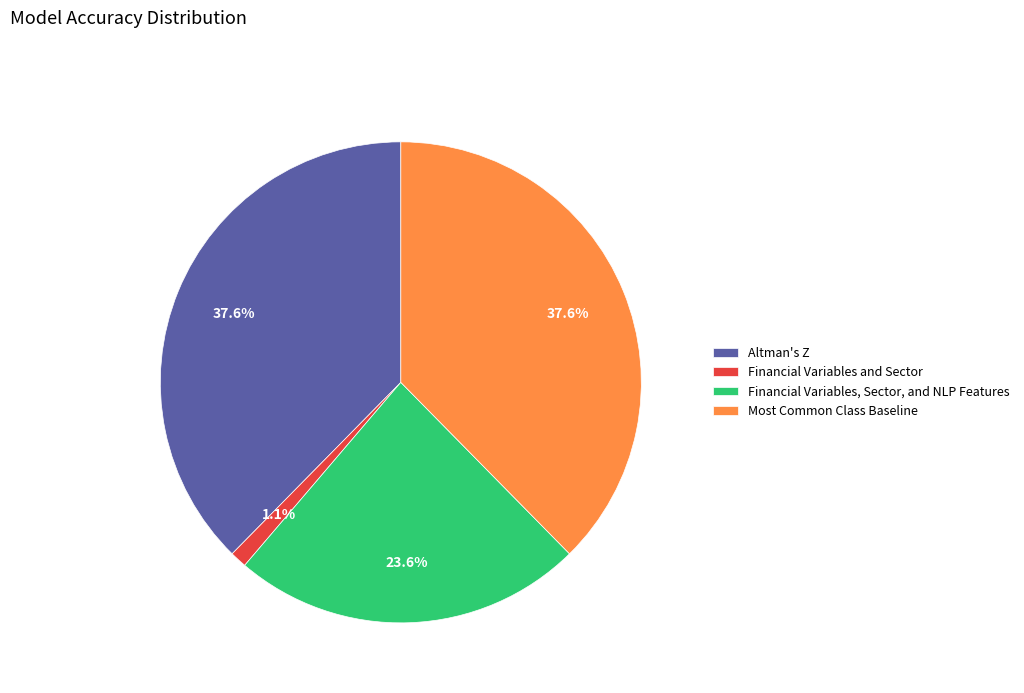

True or false: Financial Variables and Sector accounts for 1% of the total.

True